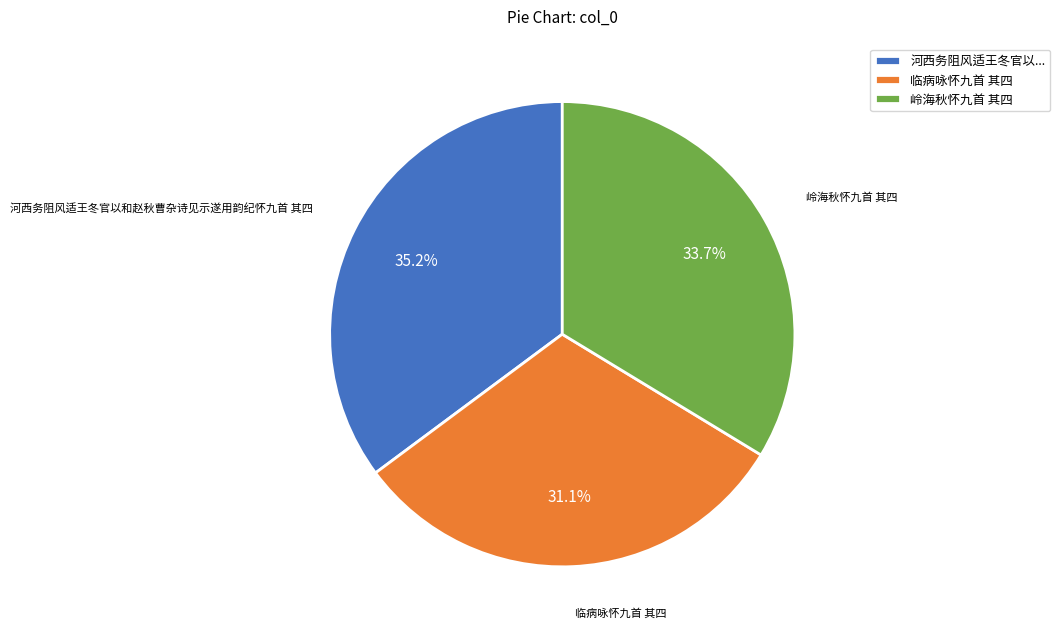

Does 临病咏怀九首 其四 account for over 50% of the chart?

No